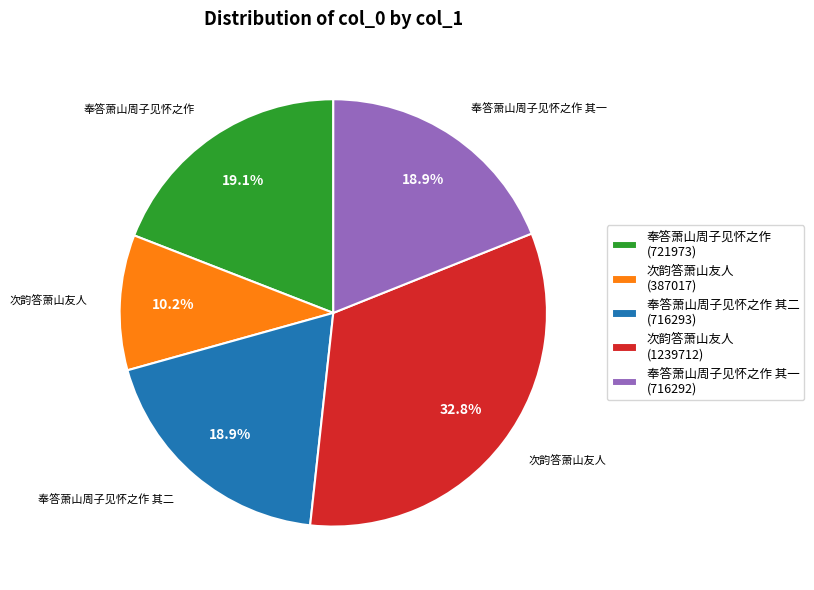

Does any single category account for the majority?

No